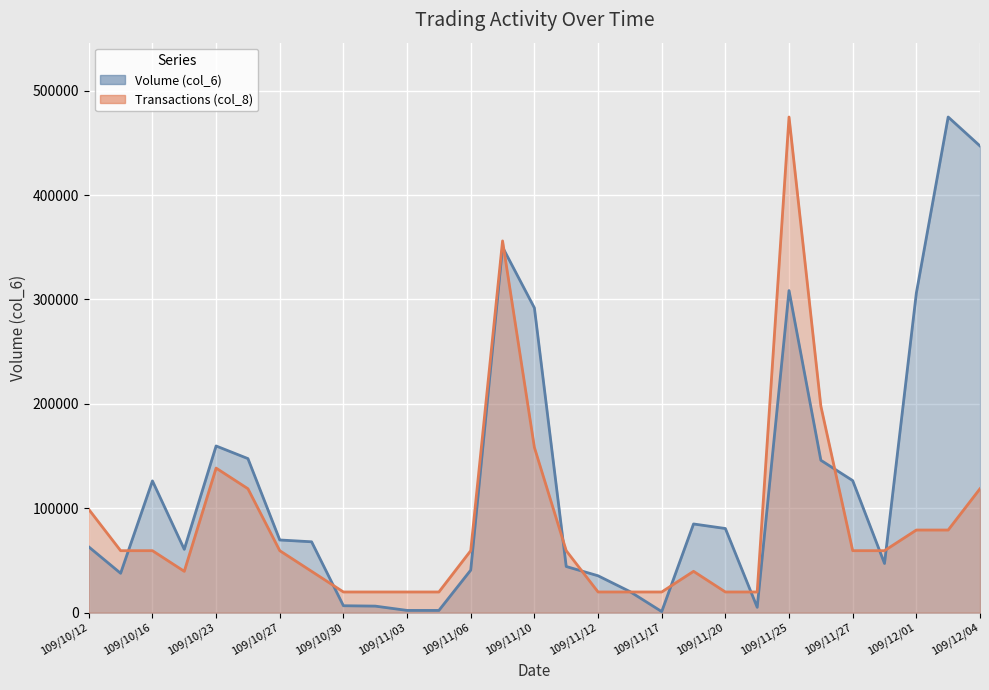

What is the sum of all Transactions (col_8) values?

2532266.7